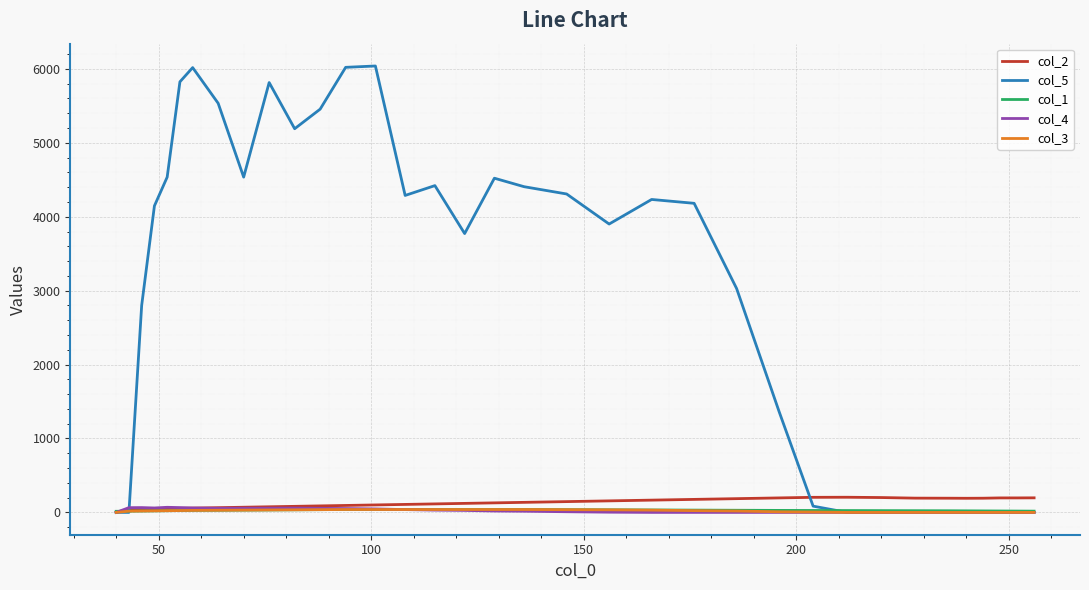

Which series has the largest range (max minus min)?

col_5